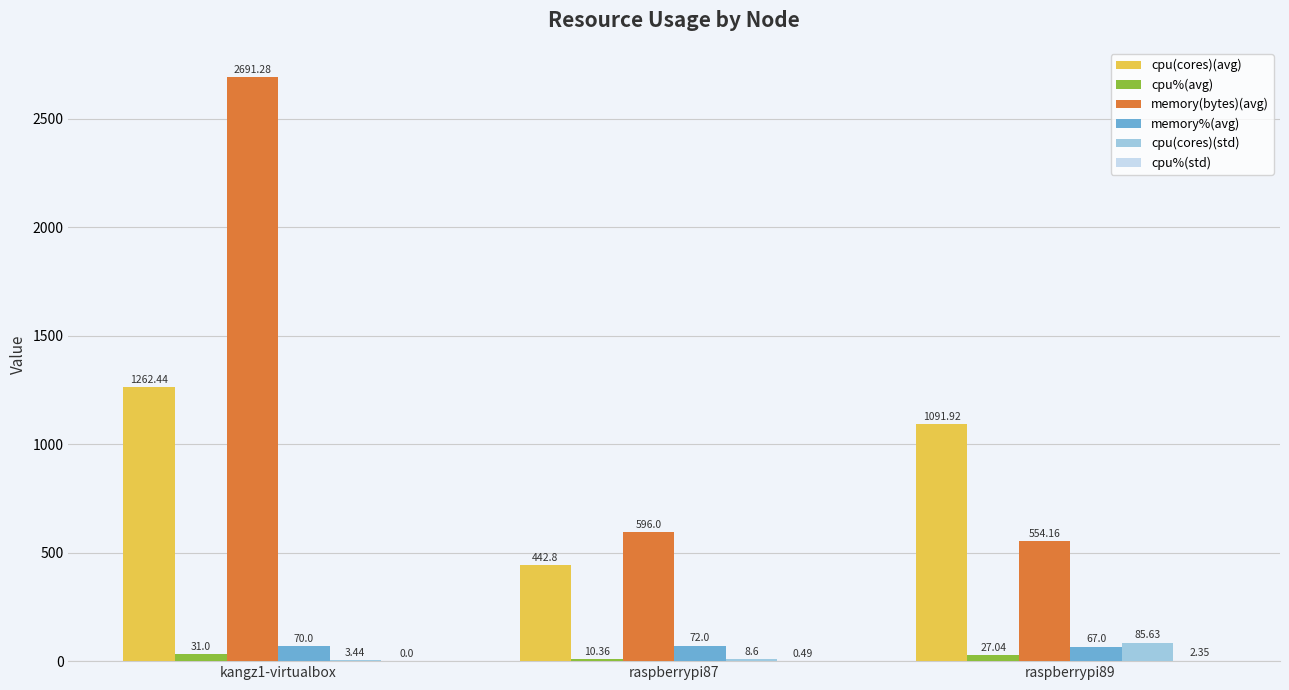

Between kangz1-virtualbox and raspberrypi89, which series saw the biggest shift?

memory(bytes)(avg)